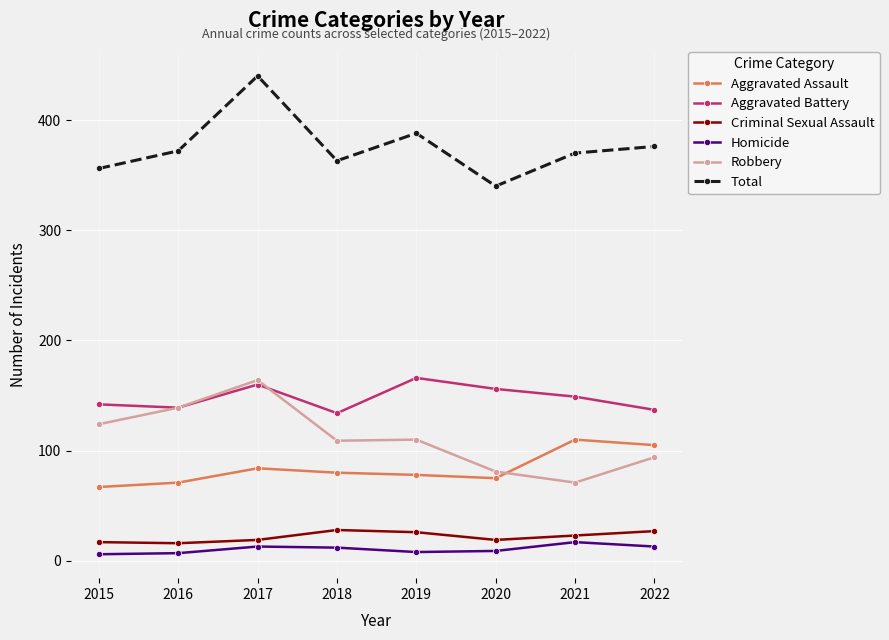

How many intersections are there between Robbery and Aggravated Assault?

1